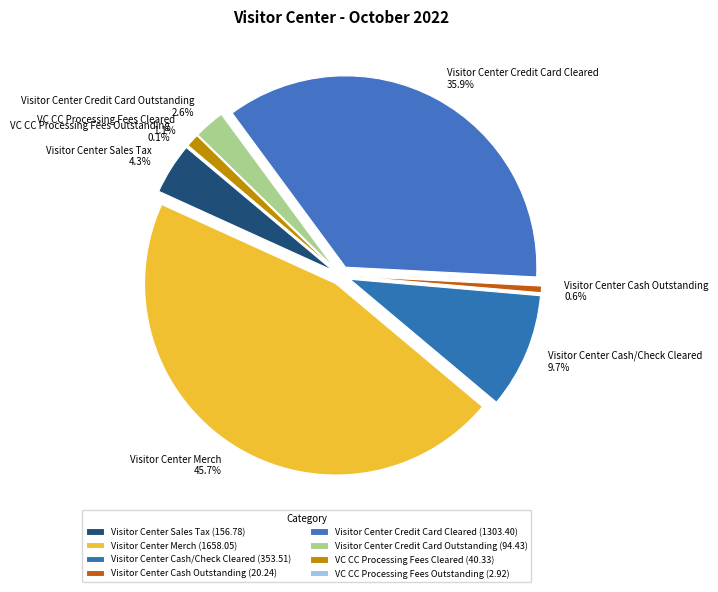

To the nearest percent, what portion does Visitor Center Cash/Check Cleared represent?

10%